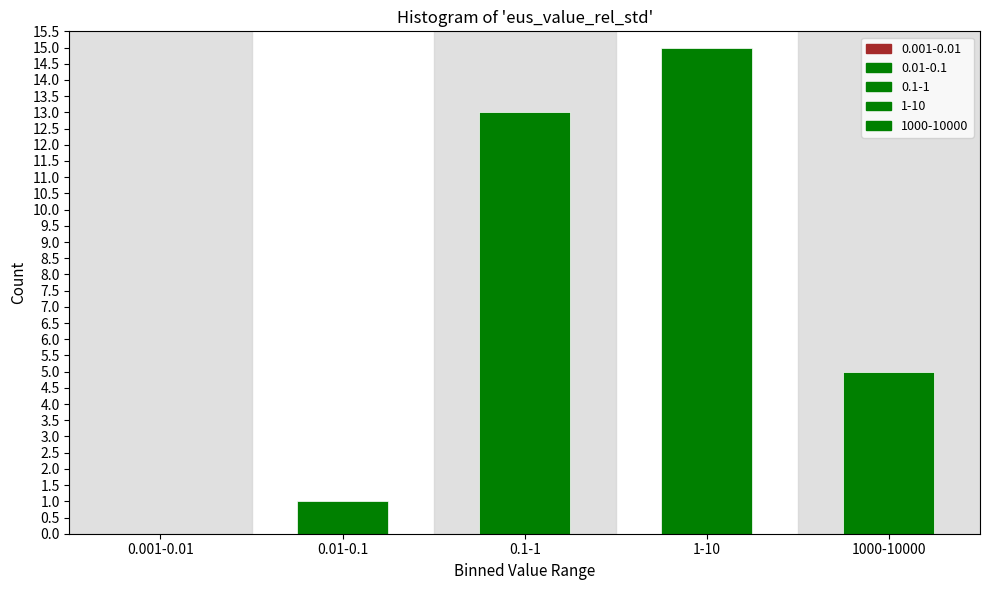

Reading left to right, what are all the values shown in this chart?

0.001-0.01=0	0.01-0.1=1	0.1-1=13	1-10=15	1000-10000=5